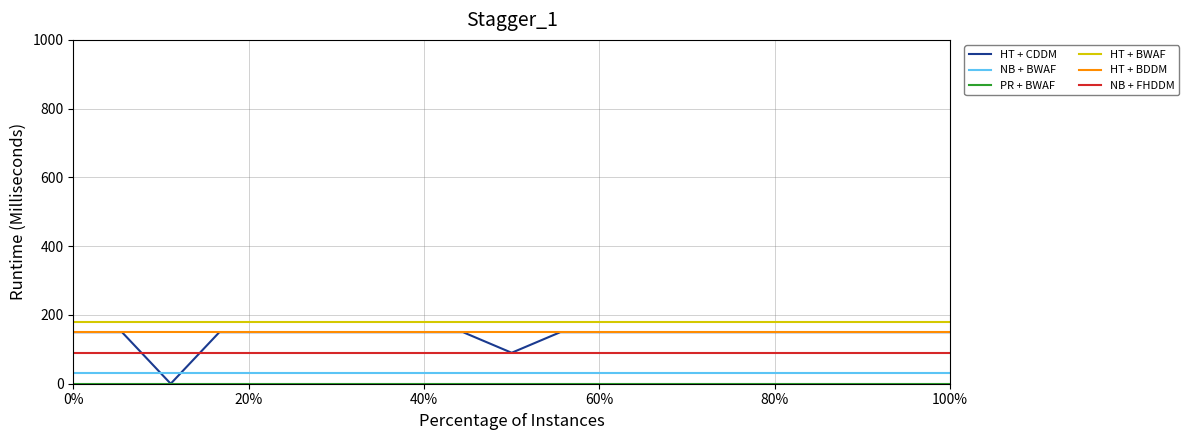

What is the sum of all NB + FHDDM values?

1710